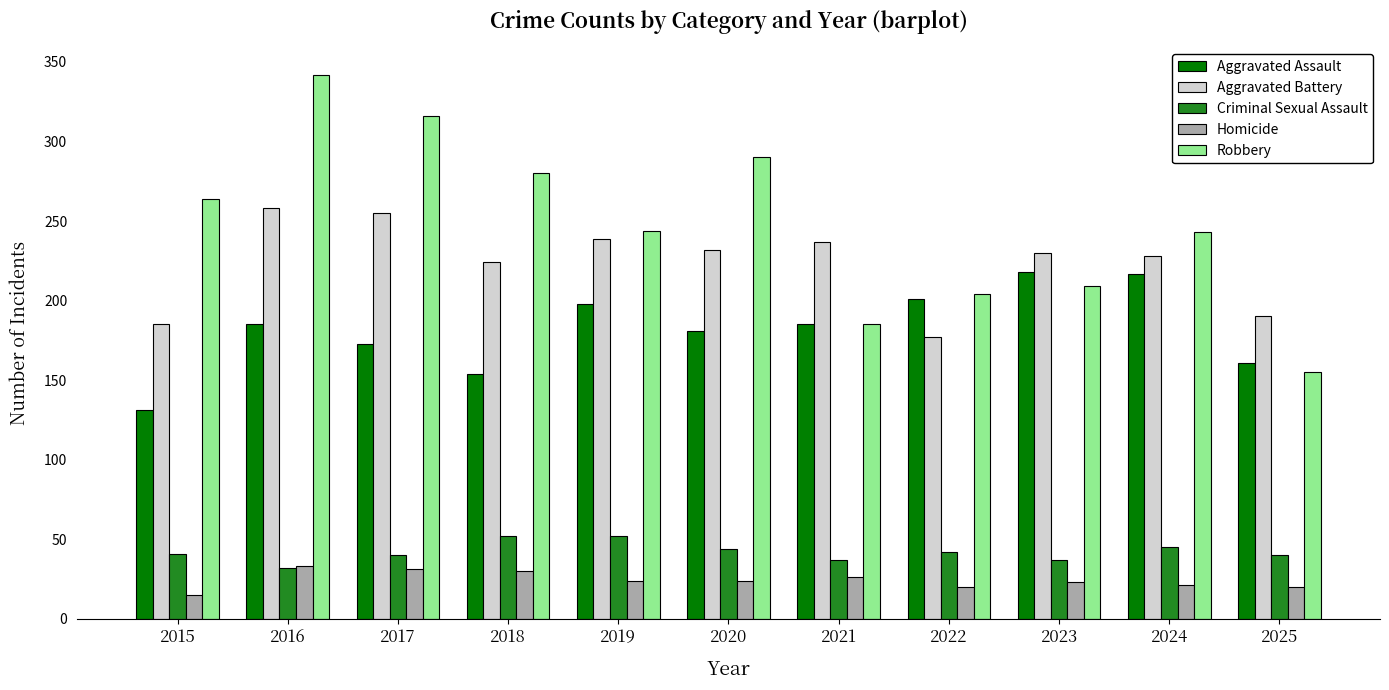

At which category is the sum across all series the highest?

2016